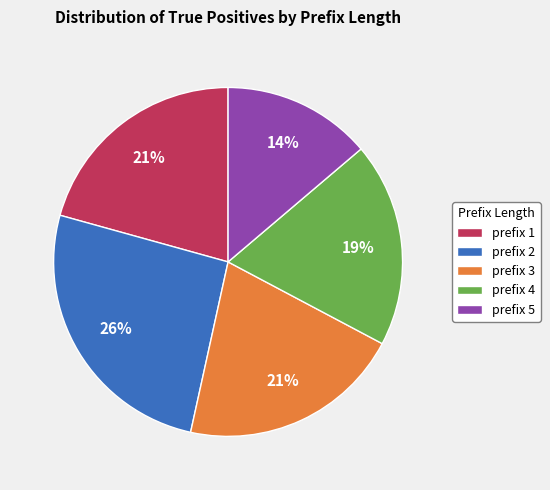

How many segments does this pie chart have?

5